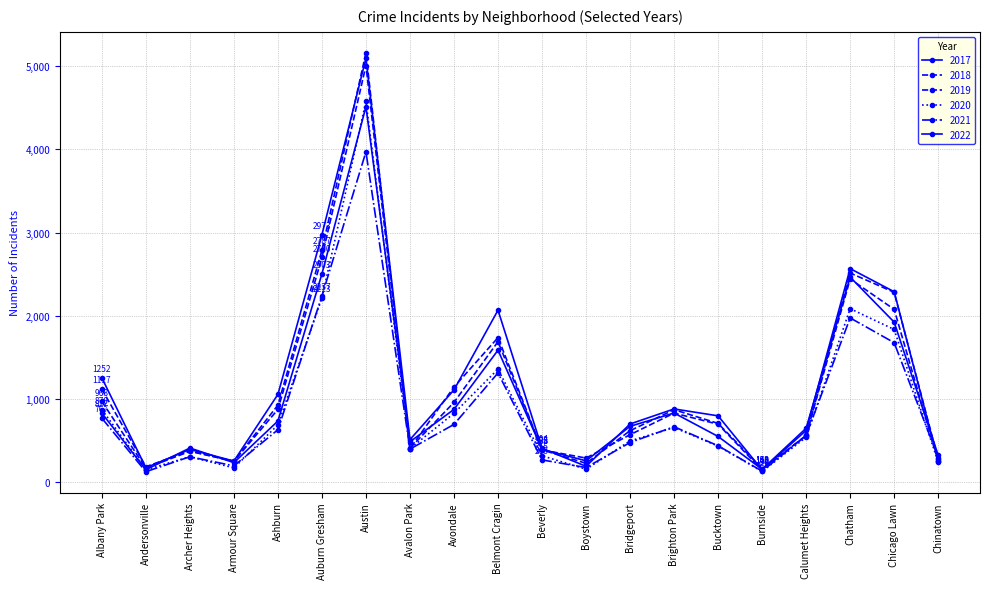

Rank the series at Chinatown from lowest to highest value.

2020, 2017, 2019, 2018, 2021, 2022